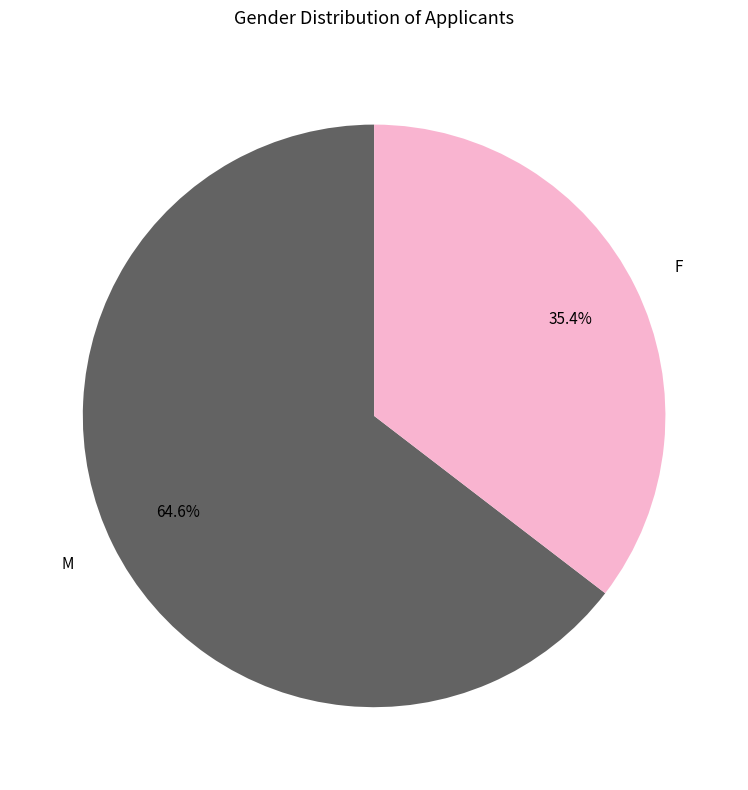

Is the sum of M and F greater than half?

Yes